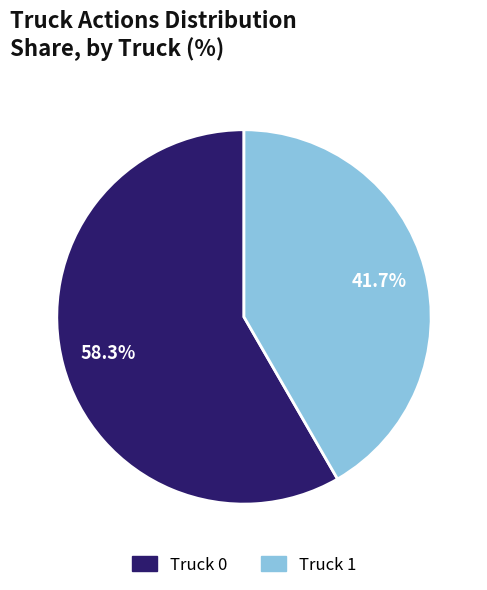

Rank the categories by value from highest to lowest.

Truck 0, Truck 1